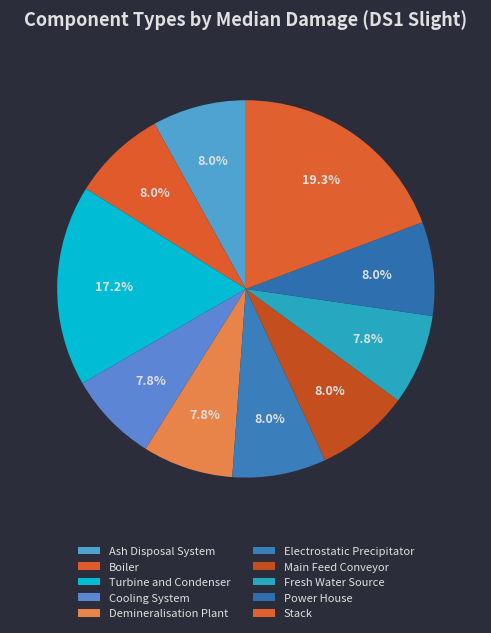

To the nearest percent, what portion does Boiler represent?

8%